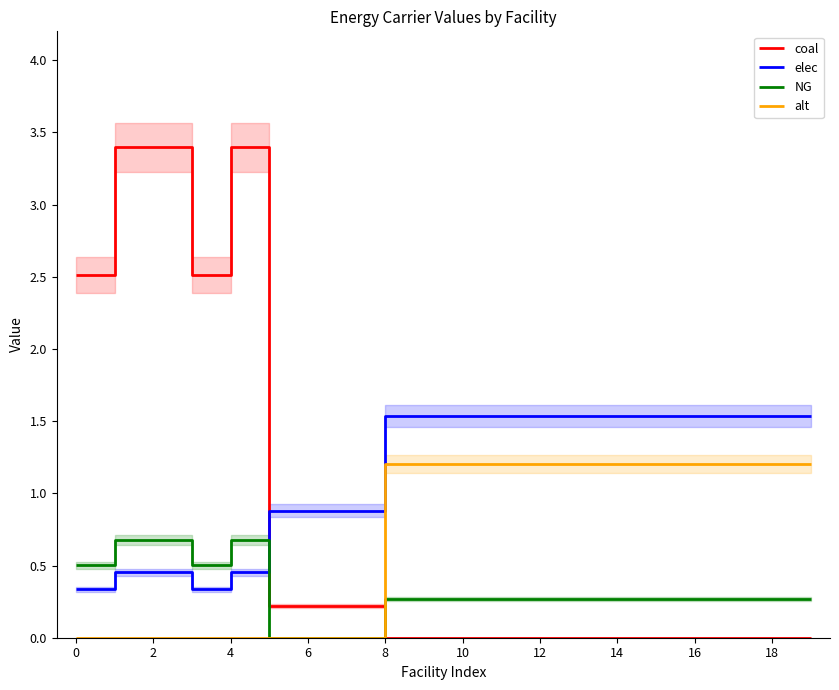

Is it true that NG equals 0.3 at 17?

True